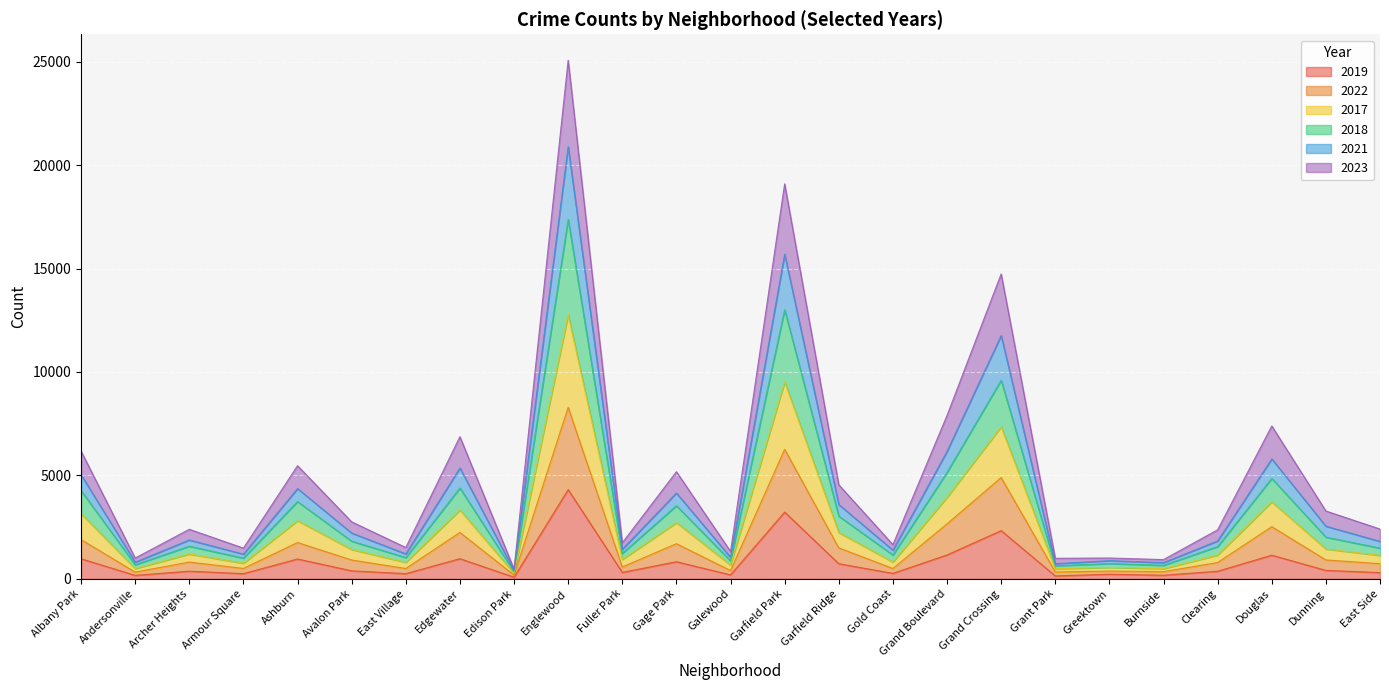

Where is the first local maximum for 2017?

Archer Heights